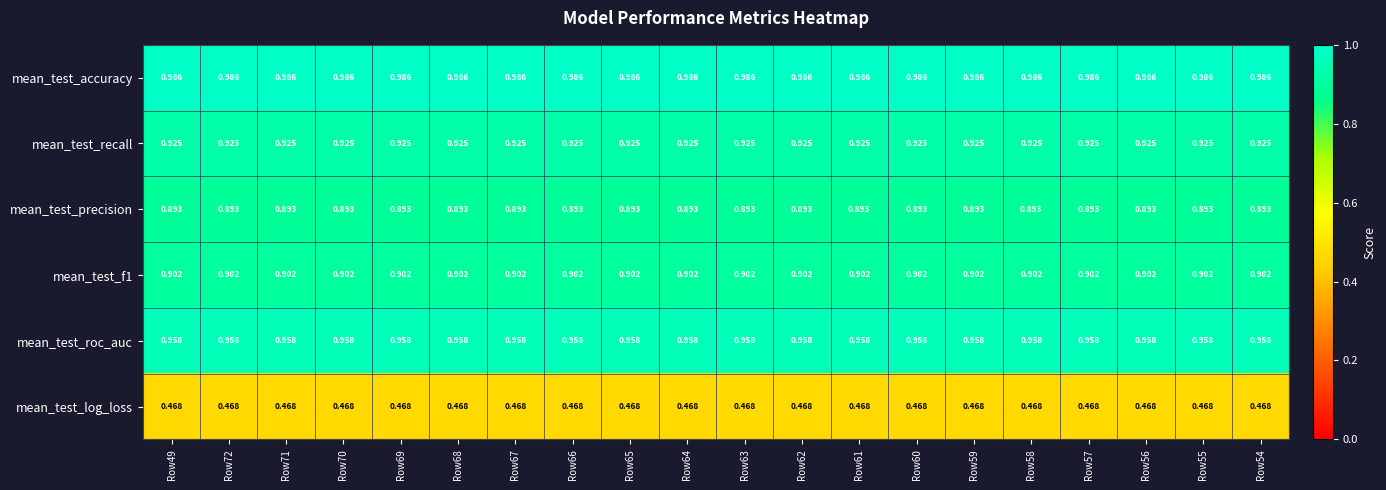

Is the value of mean_test_accuracy at Row69 greater than the value of mean_test_recall at Row61?

Yes